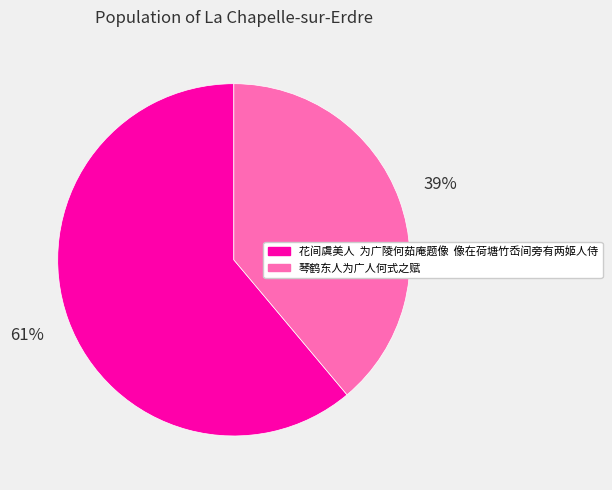

Approximately how many times larger is the value at 花间虞美人 为广陵何茹庵题像 像在荷塘竹岙间旁有两姬人侍 compared to 琴鹤东人为广人何式之赋?

1.6